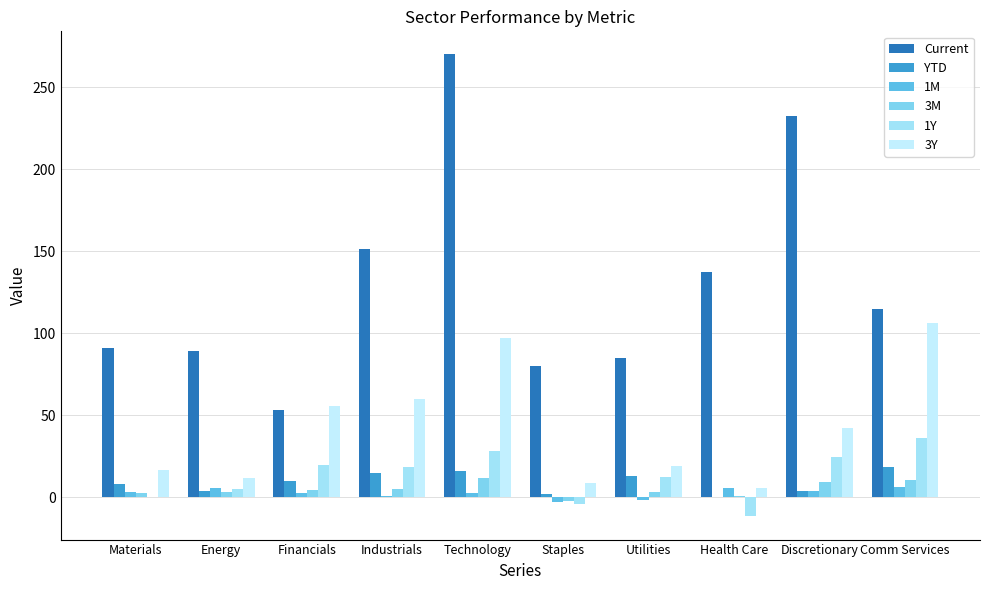

Which series has the widest spread of values?

Current